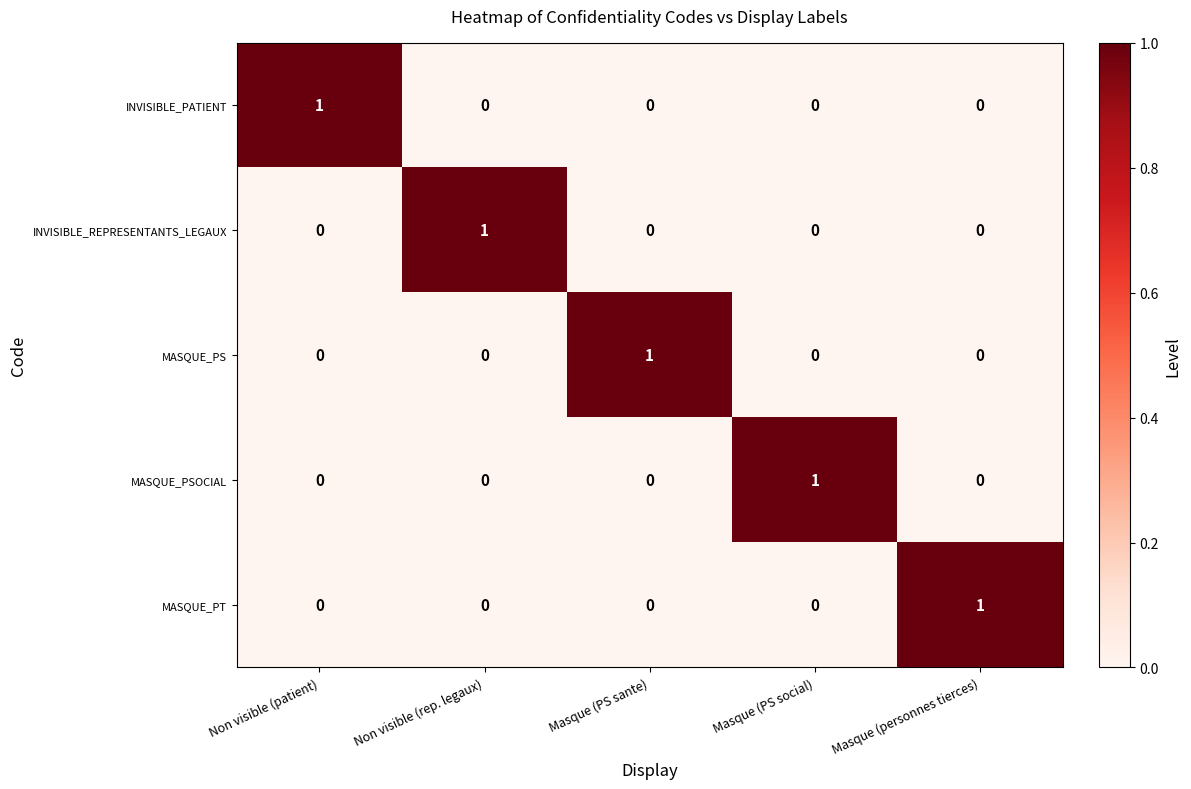

True or false: INVISIBLE_PATIENT has a value of 0 at Non visible (rep. legaux).

True